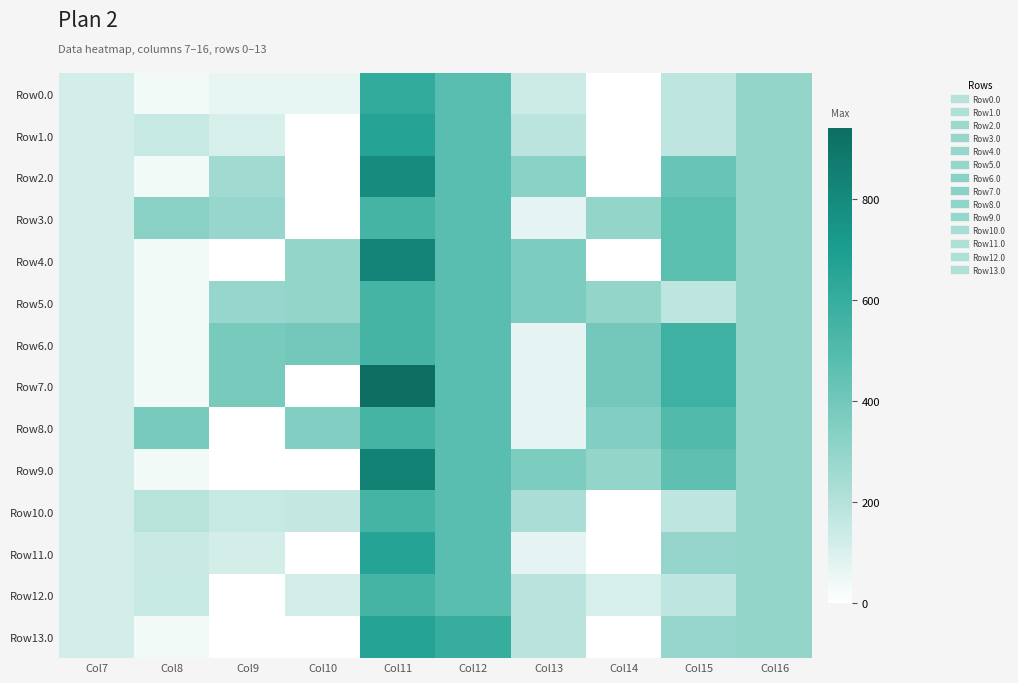

What is the total value across all series at Col15?

4902.9